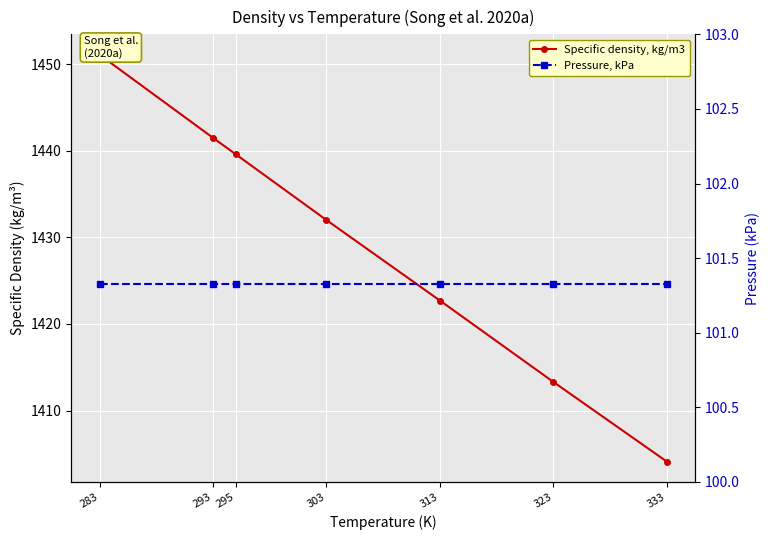

What is the sum of all Pressure, kPa values?

709.3